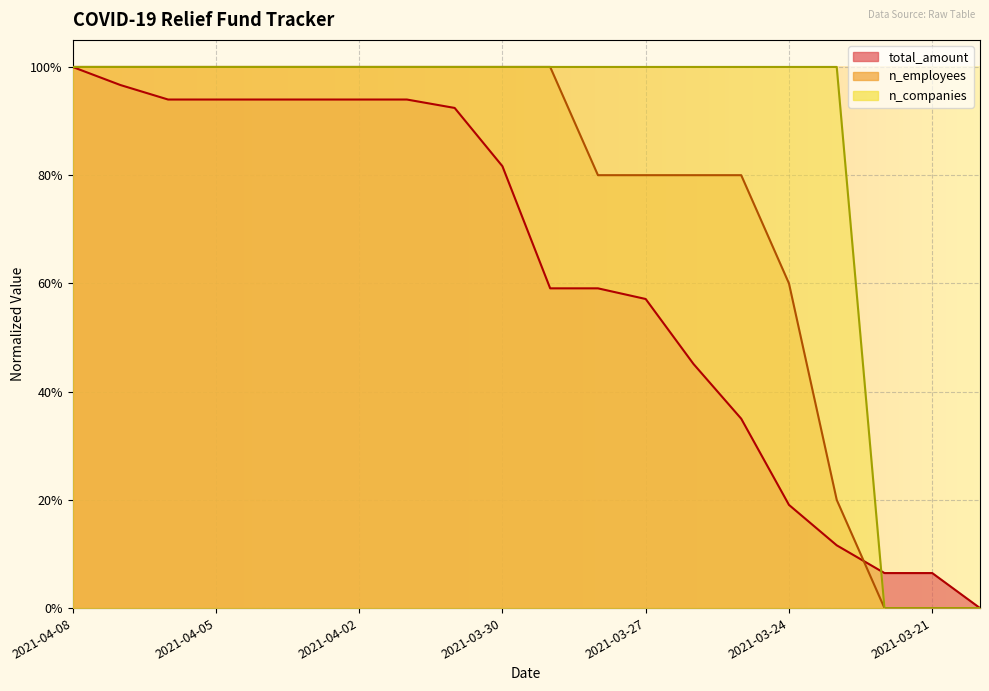

Reading right to left, transcribe all the data shown in this chart.

total_amount: 2021-03-20=0.0	2021-03-21=0.1	2021-03-22=0.1	2021-03-23=0.1	2021-03-24=0.2	2021-03-25=0.3	2021-03-26=0.5	2021-03-27=0.6	2021-03-28=0.6	2021-03-29=0.6	2021-03-30=0.8	2021-03-31=0.9	2021-04-01=0.9	2021-04-02=0.9	2021-04-03=0.9	2021-04-04=0.9	2021-04-05=0.9	2021-04-06=0.9	2021-04-07=1.0	2021-04-08=1.0
n_employees: 2021-03-20=0.0	2021-03-21=0.0	2021-03-22=0.0	2021-03-23=0.2	2021-03-24=0.6	2021-03-25=0.8	2021-03-26=0.8	2021-03-27=0.8	2021-03-28=0.8	2021-03-29=1.0	2021-03-30=1.0	2021-03-31=1.0	2021-04-01=1.0	2021-04-02=1.0	2021-04-03=1.0	2021-04-04=1.0	2021-04-05=1.0	2021-04-06=1.0	2021-04-07=1.0	2021-04-08=1.0
n_companies: 2021-03-20=0.0	2021-03-21=0.0	2021-03-22=0.0	2021-03-23=1.0	2021-03-24=1.0	2021-03-25=1.0	2021-03-26=1.0	2021-03-27=1.0	2021-03-28=1.0	2021-03-29=1.0	2021-03-30=1.0	2021-03-31=1.0	2021-04-01=1.0	2021-04-02=1.0	2021-04-03=1.0	2021-04-04=1.0	2021-04-05=1.0	2021-04-06=1.0	2021-04-07=1.0	2021-04-08=1.0